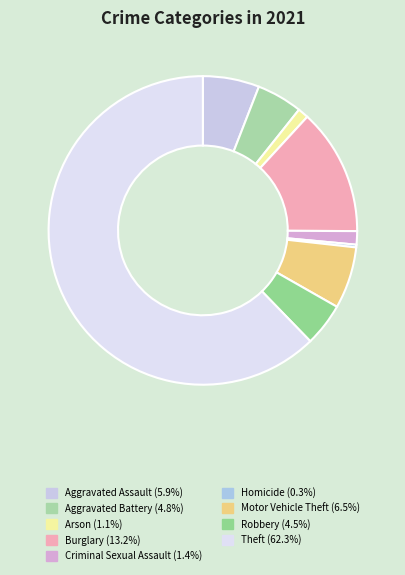

Is it true that Burglary is 19% of the pie?

False